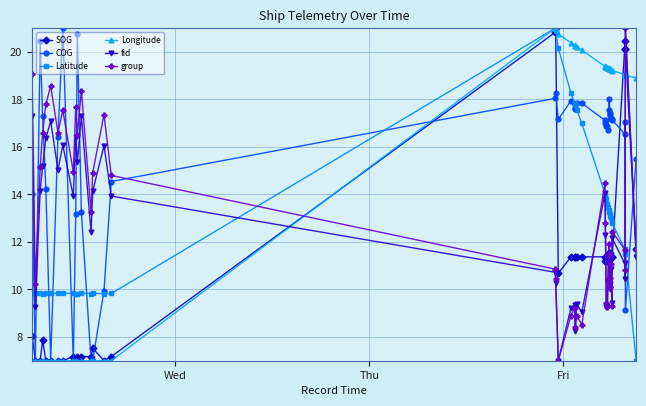

Which series has the largest total across all categories?

COG